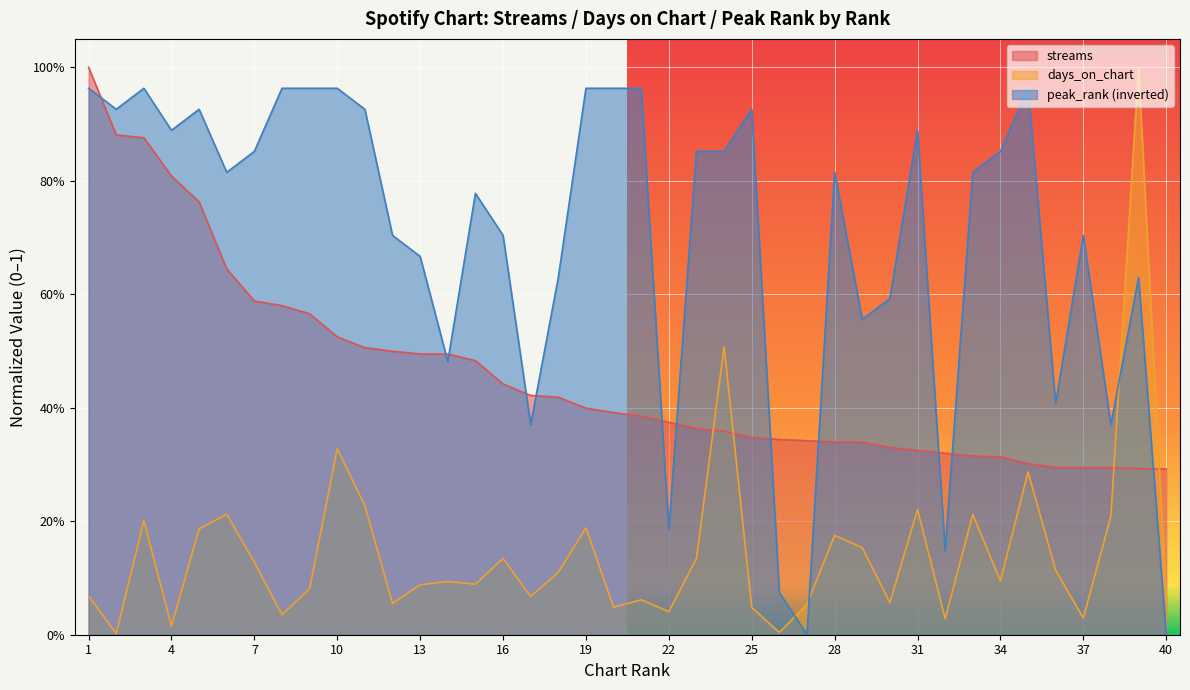

The peak_rank series shows 0.6 at 11. True or false?

False